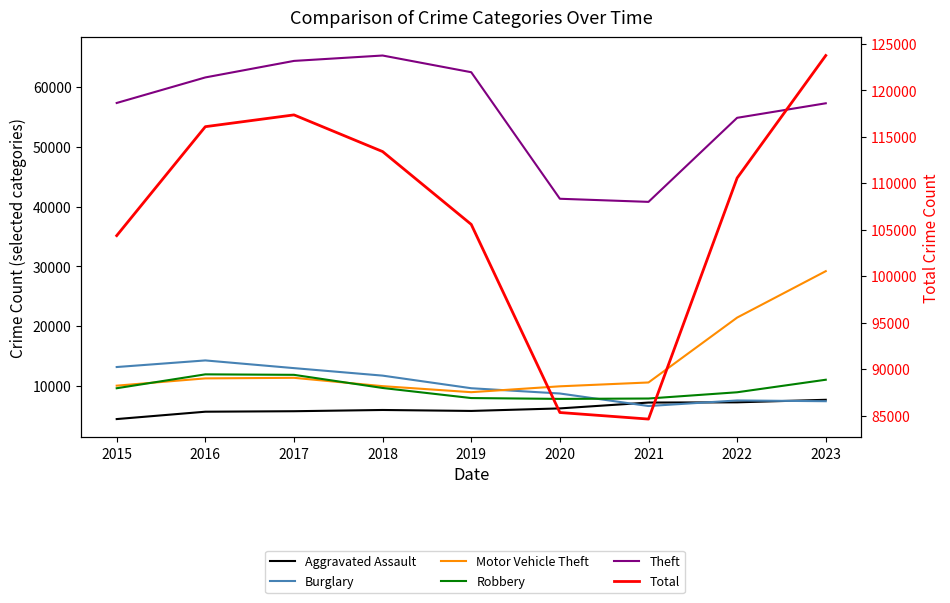

What is the difference between the maximum and minimum values in the Theft series?

24479